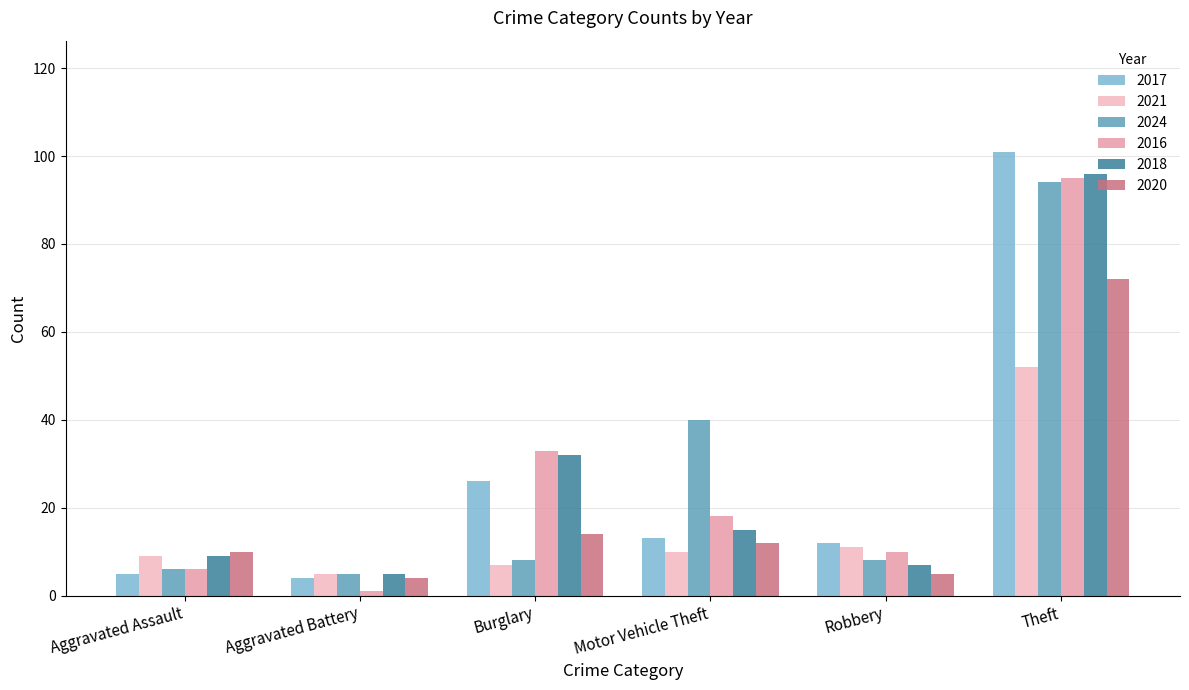

Reading left to right, what are all the values shown in this chart?

2017: 5	4	26	13	12	101
2021: 9	5	7	10	11	52
2024: 6	5	8	40	8	94
2016: 6	1	33	18	10	95
2018: 9	5	32	15	7	96
2020: 10	4	14	12	5	72